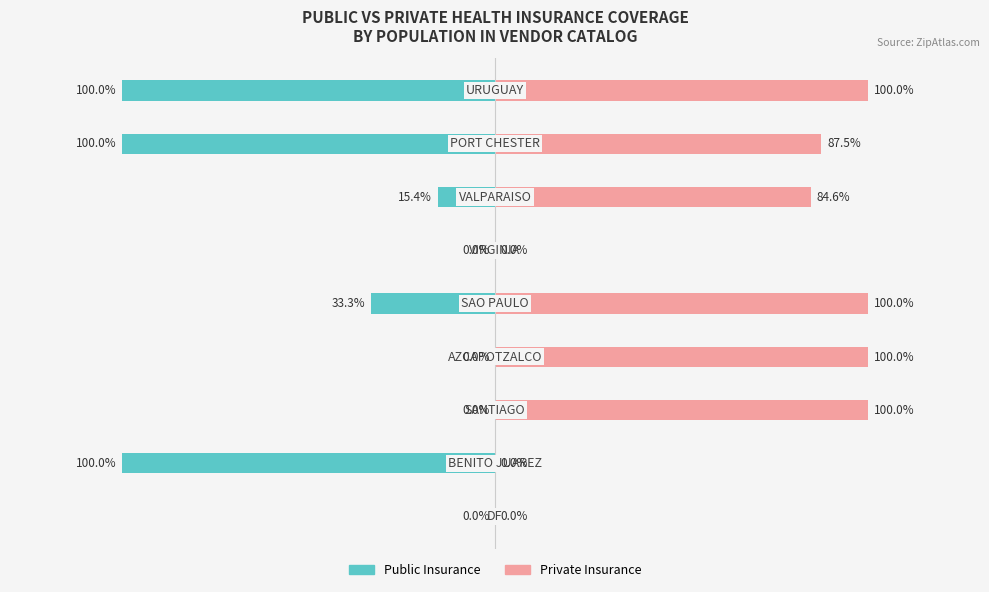

What are all the series names shown in the legend?

Public Insurance, Private Insurance